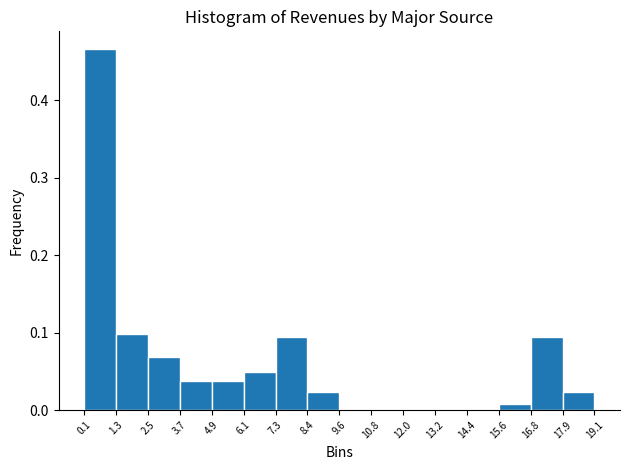

What is the height of the bar covering 16.8 to 17.9 on the x-axis? The values are not printed on the chart, so give them approximately, as read against the axis.

0.09